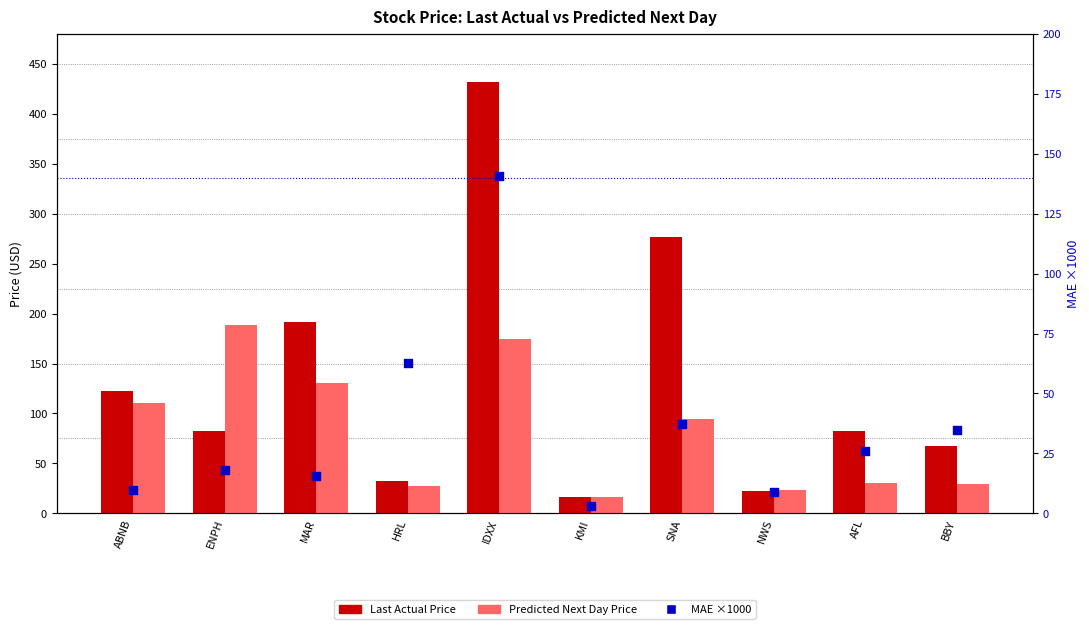

Which series has the largest total across all categories?

Last Actual Price